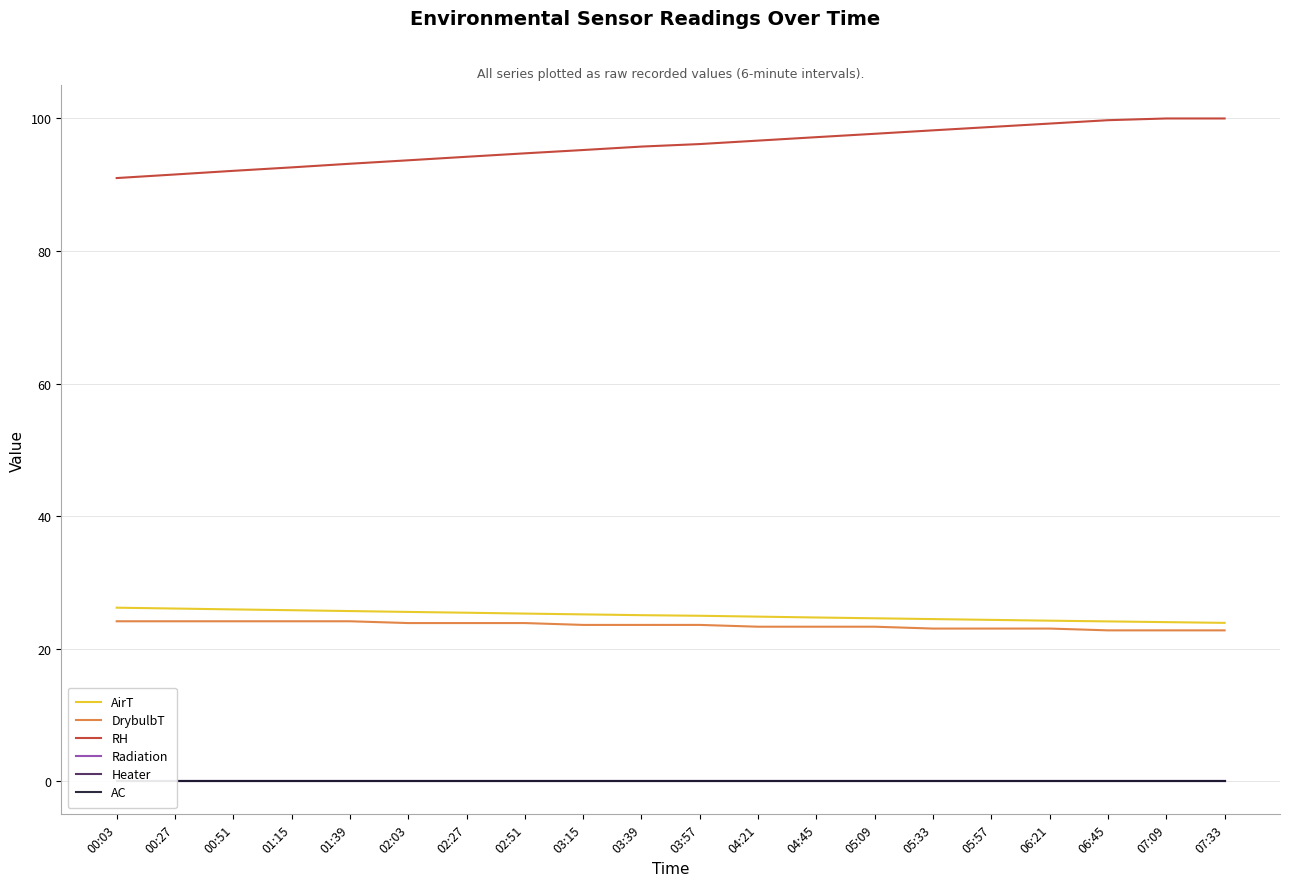

What is the lowest value of the DrybulbT series?

22.8